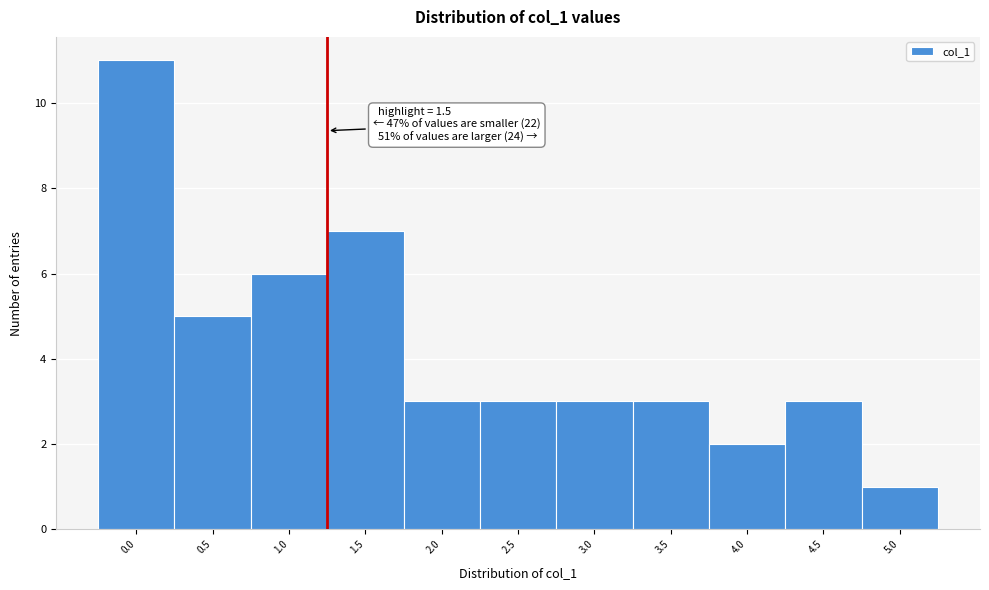

Reading left to right, extract all data points from this chart.

0.0=11	0.5=5	1.0=6	1.5=7	2.0=3	2.5=3	3.0=3	3.5=3	4.0=2	4.5=3	5.0=1